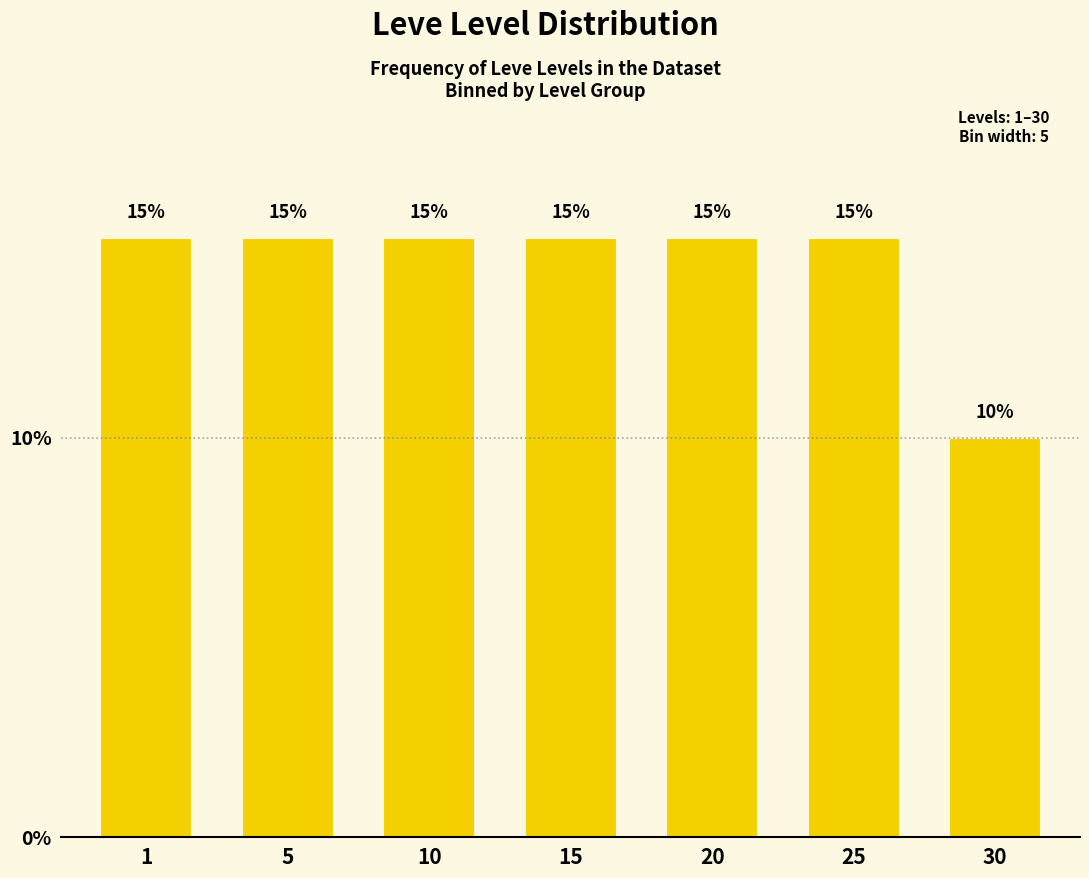

Reading left to right, list all the values displayed in this chart.

15	15	15	15	15	15	10